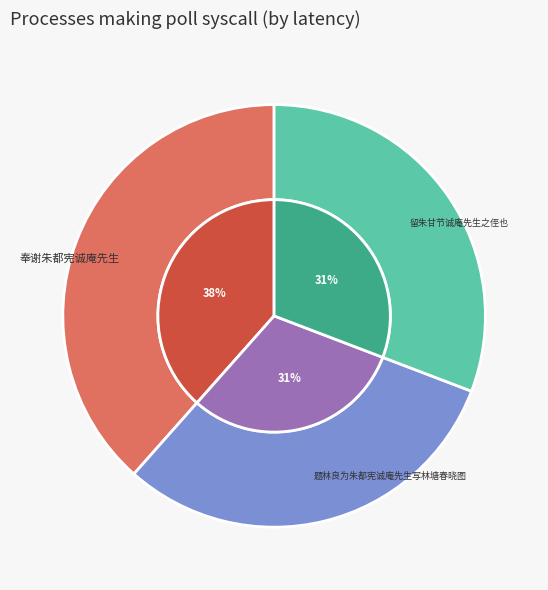

To the nearest percent, what percentage of the pie is 题林良为朱都宪诚庵先生写林塘春晓图?

31%